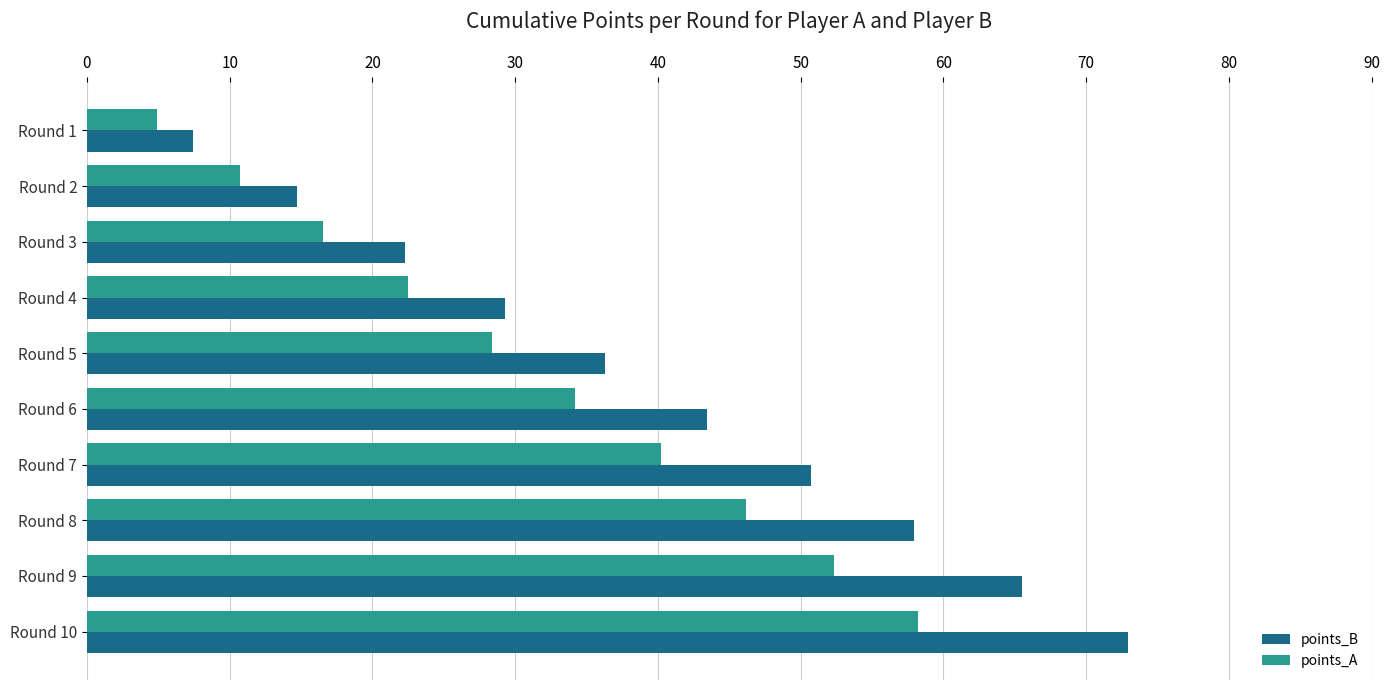

List the labels in order of points_B value, smallest first.

Round 1, Round 2, Round 3, Round 4, Round 5, Round 6, Round 7, Round 8, Round 9, Round 10